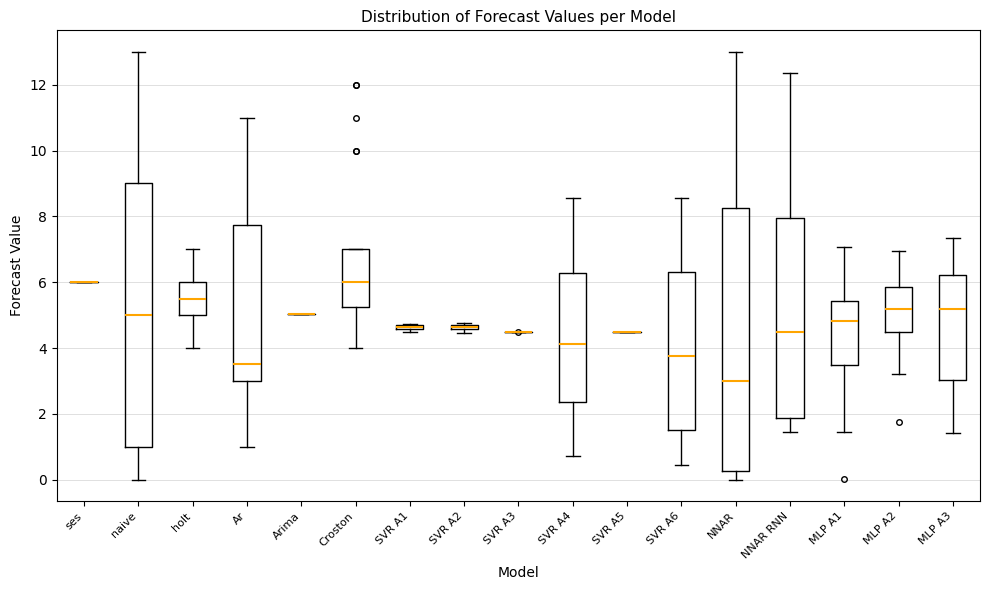

Where is the upper edge of the box for SVR A1 on the y-axis? The values are not printed on the chart, so give them approximately, as read against the axis.

4.8